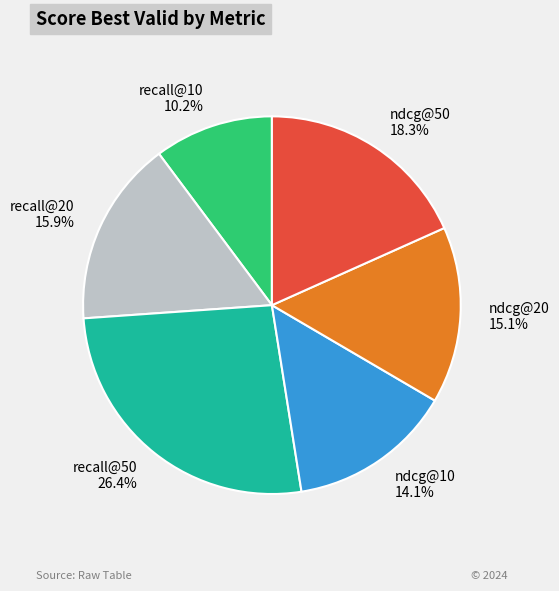

Is it true that ndcg@10 is 1% of the pie?

False